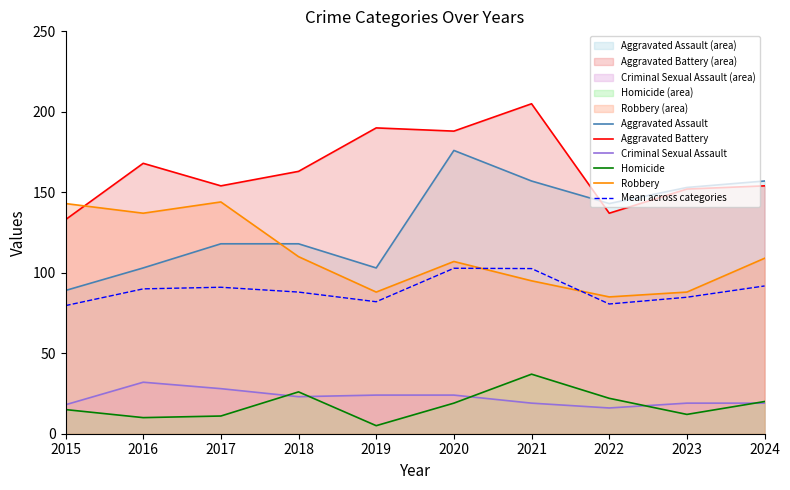

What value does the Robbery series have at 2017?

144.0